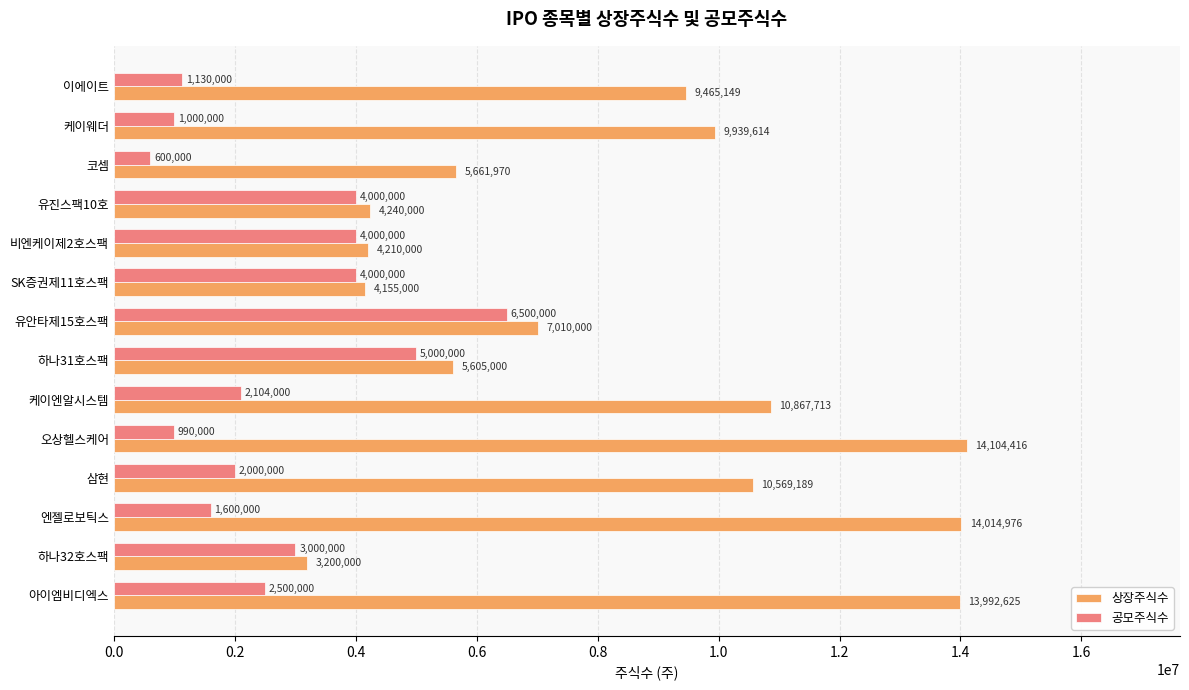

What is the minimum value shown in the chart?

600000